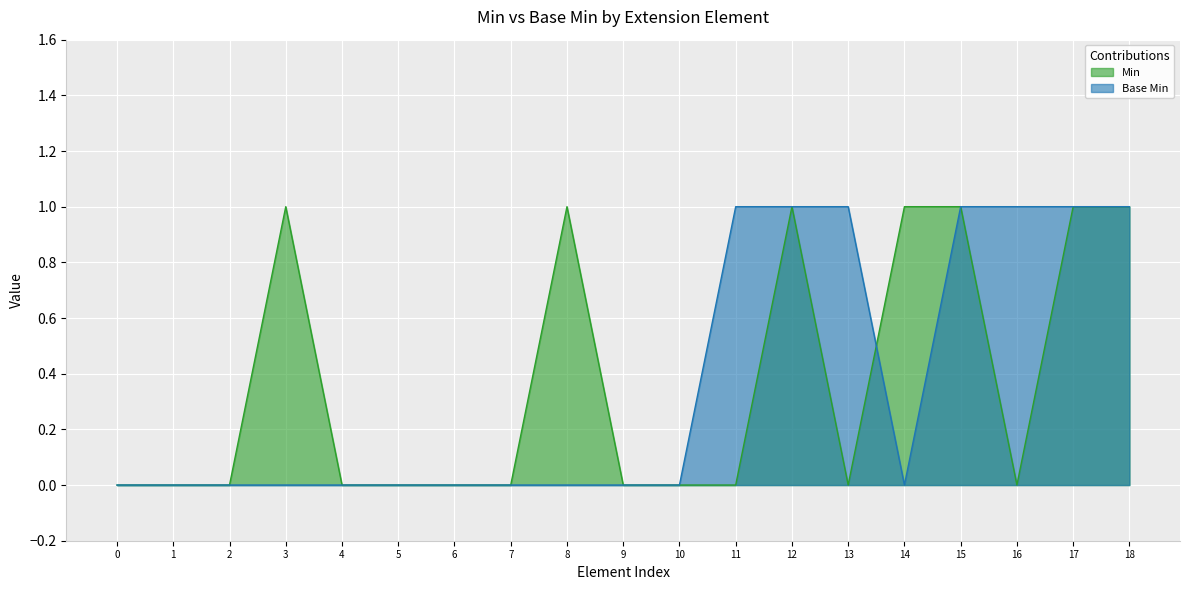

The value of Base Min at 1 is 0. True or false?

True